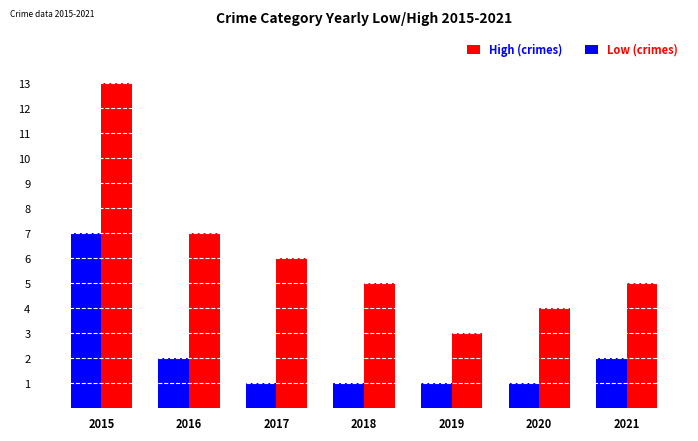

At which category is the sum across all series the highest?

2015